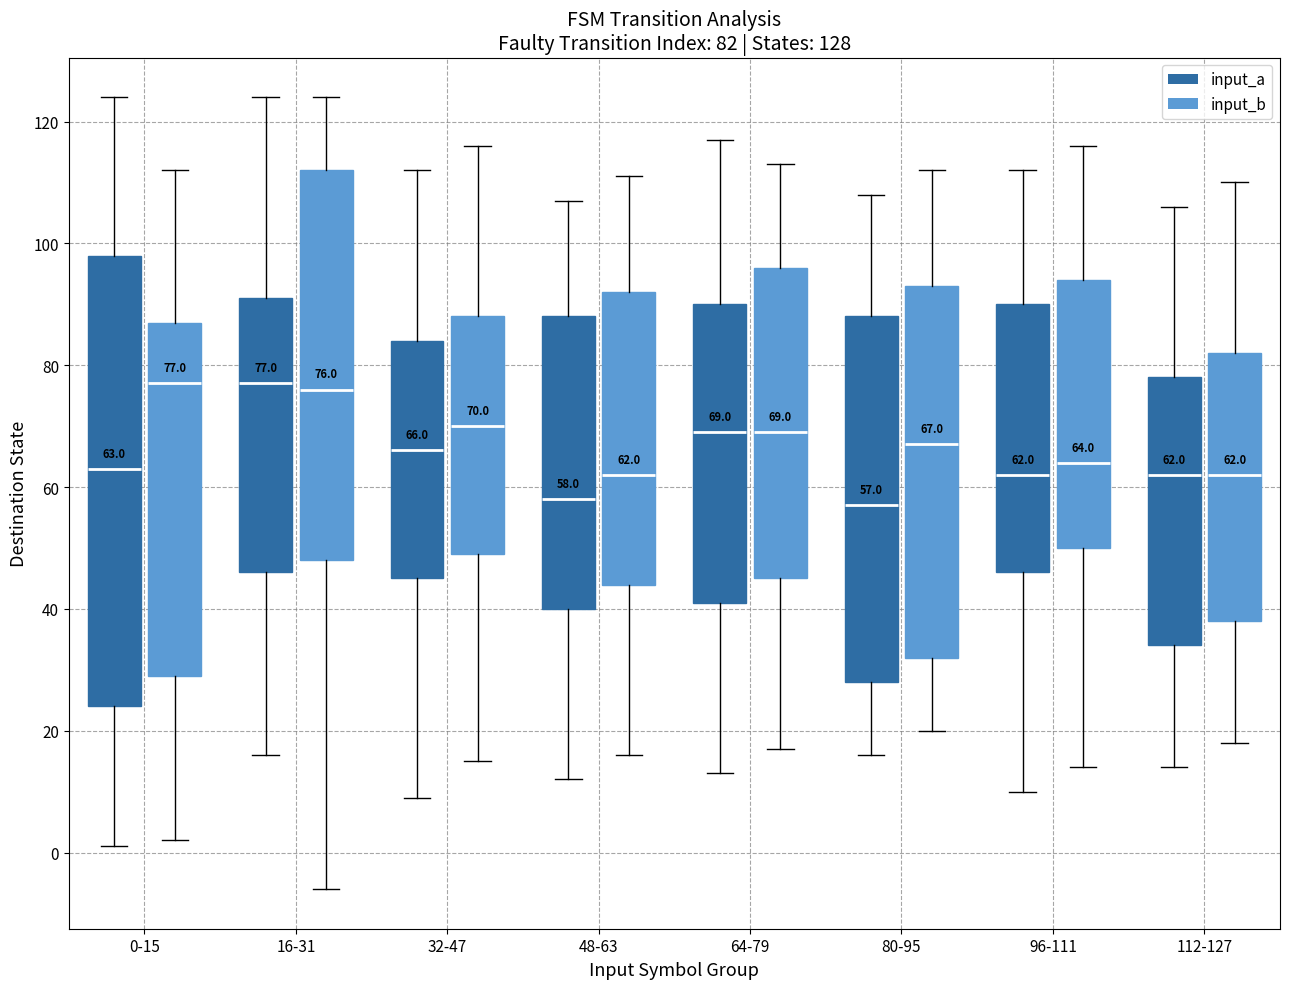

Which box is the tallest, from its lower edge to its upper edge?

0-15 (input_a)